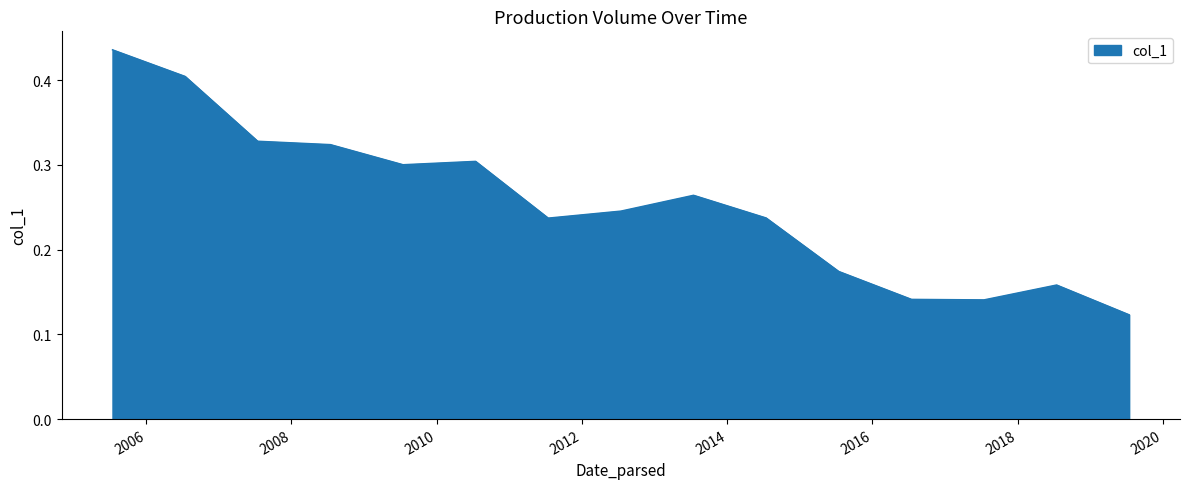

How many lines are shown in the chart?

1